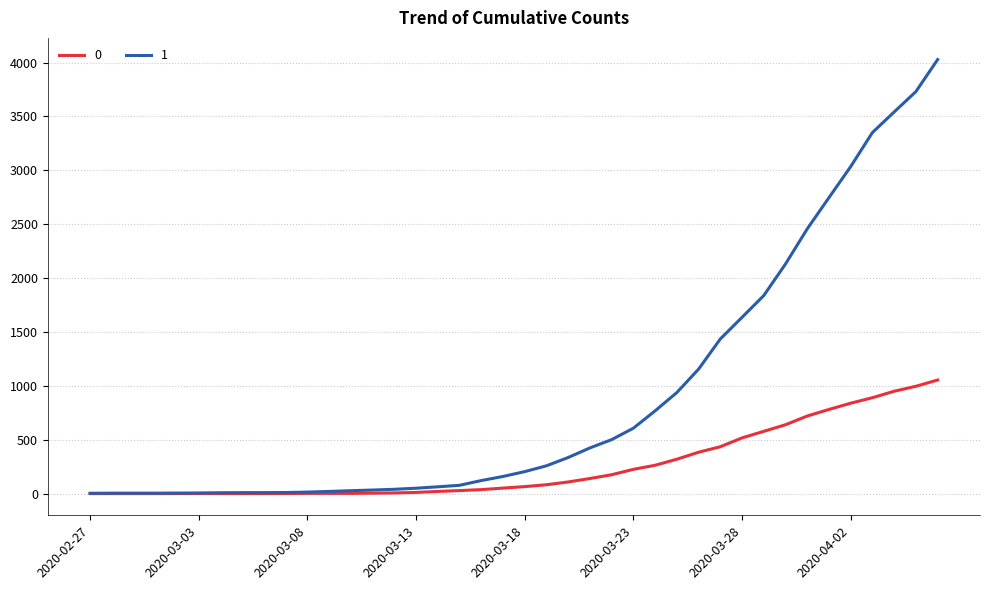

What is the greatest value displayed?

4028